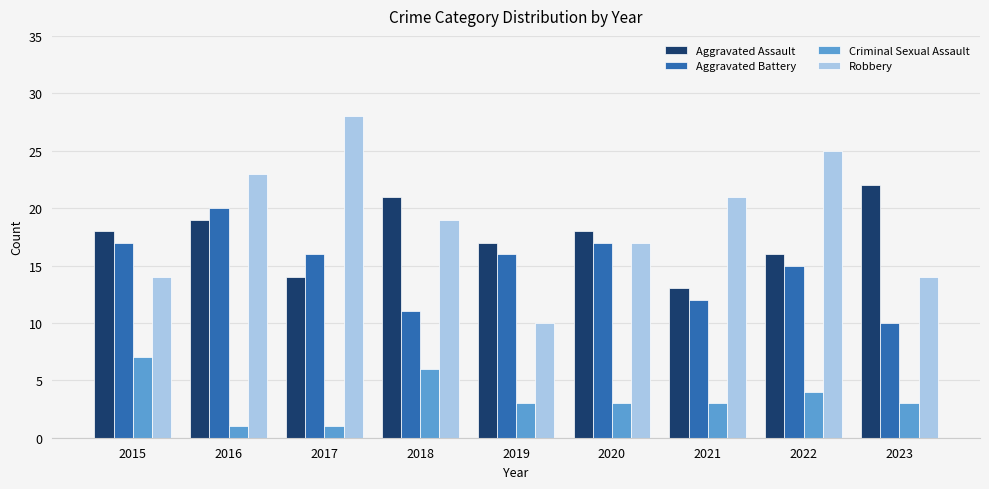

At which label does Robbery reach its minimum?

2019